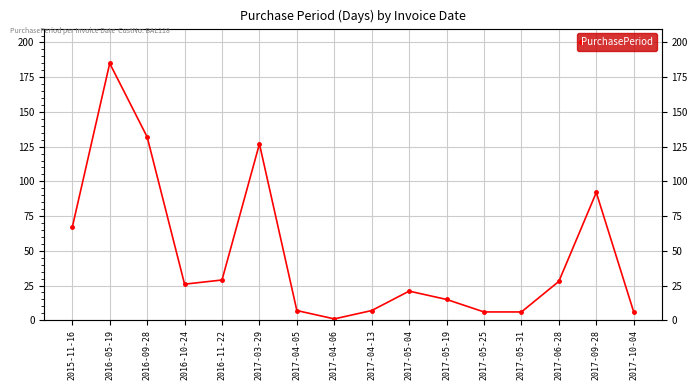

List the labels in order of value, largest first.

2016-05-19, 2016-09-28, 2017-03-29, 2017-09-28, 2015-11-16, 2016-11-22, 2017-06-28, 2016-10-24, 2017-05-04, 2017-05-19, 2017-04-05, 2017-04-13, 2017-05-25, 2017-05-31, 2017-10-04, 2017-04-06